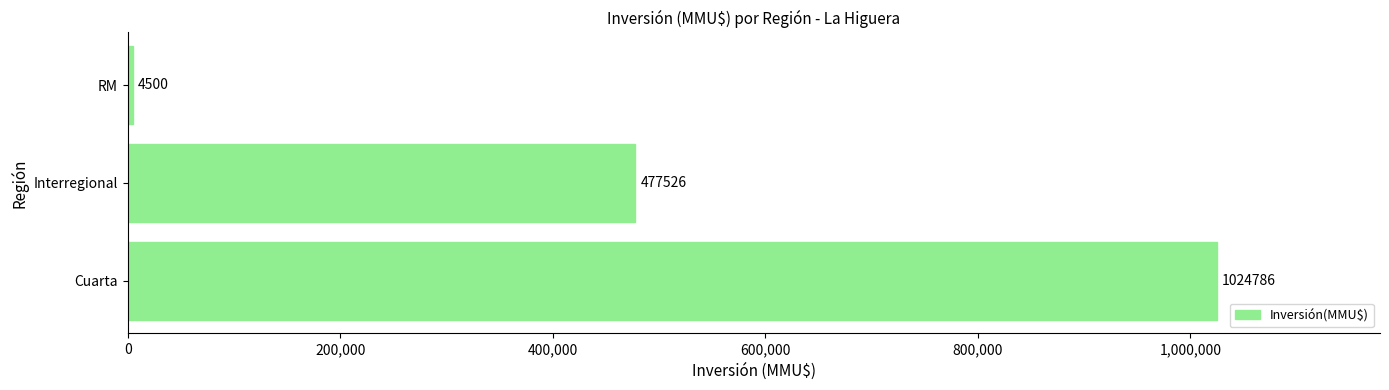

Reading bottom to top, transcribe all the data shown in this chart.

Cuarta=1024786	Interregional=477526	RM=4500